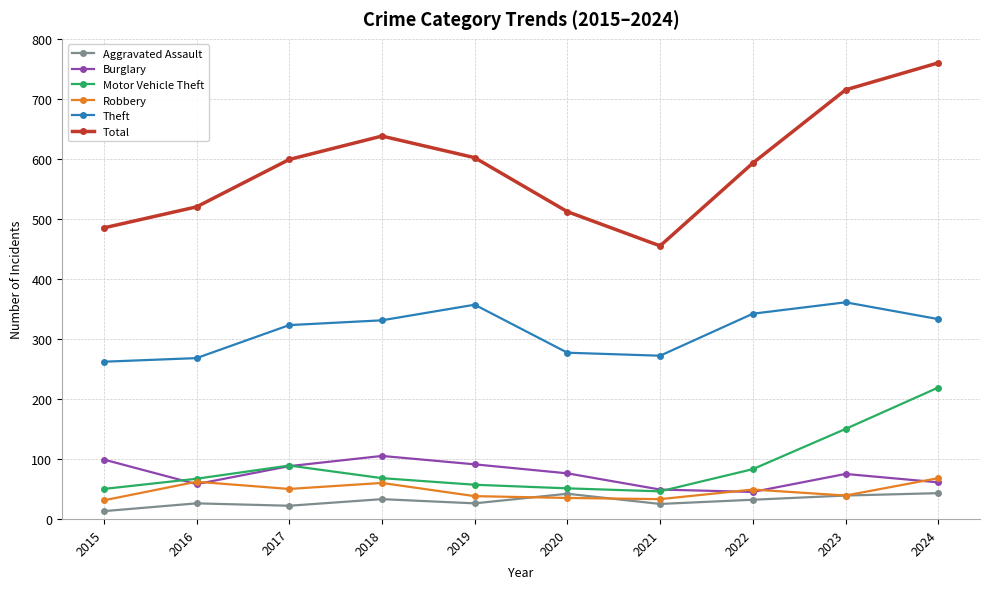

What is the value of the Aggravated Assault point at the 5th from the left?

26